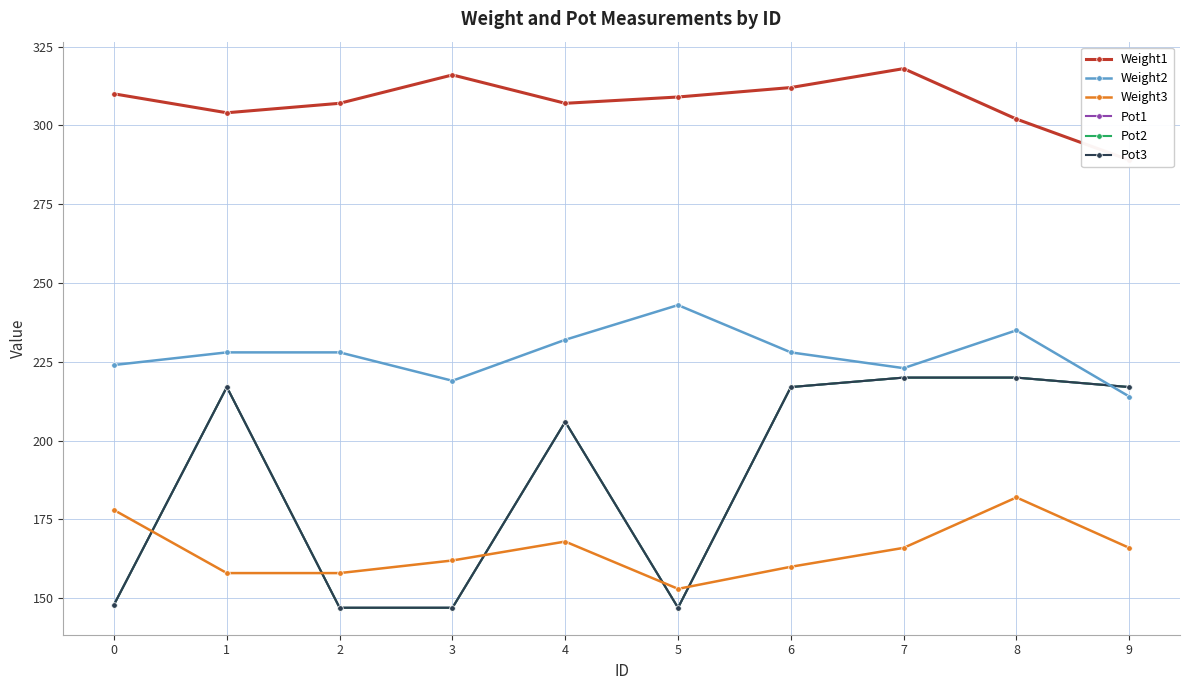

In Pot1, how many points are lower than both neighbors (excluding endpoints)?

1